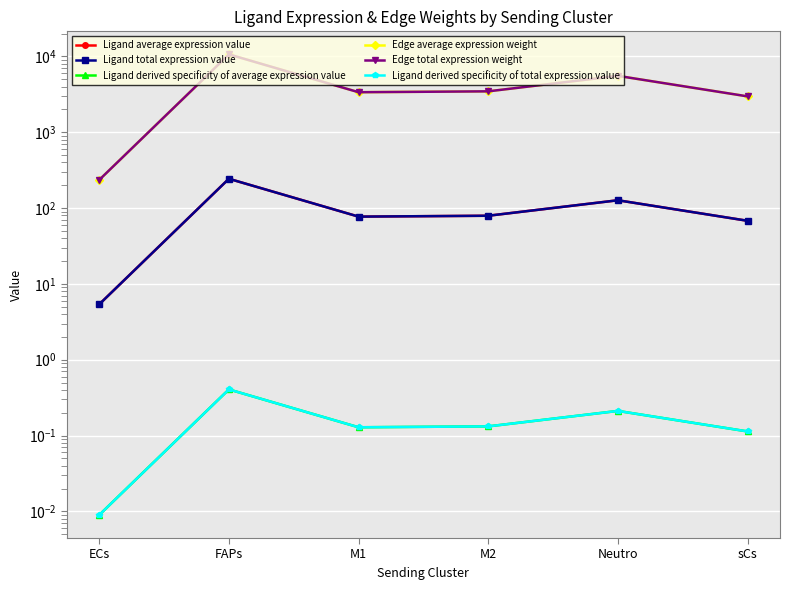

True or false: Ligand total expression value and Edge total expression weight intersect in this chart.

False